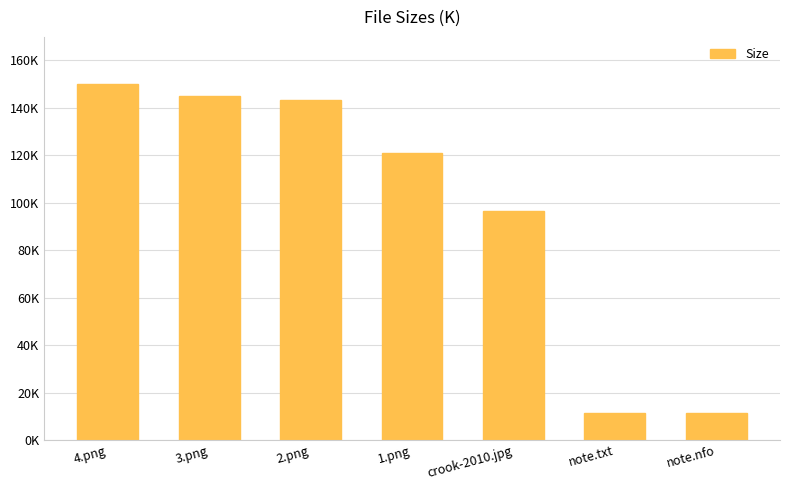

What is the difference between the maximum and minimum values?

138.3